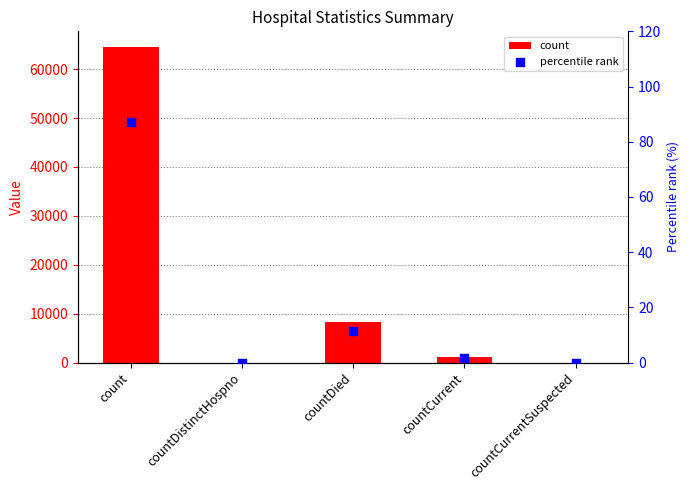

Which series contains the highest Y value?

count